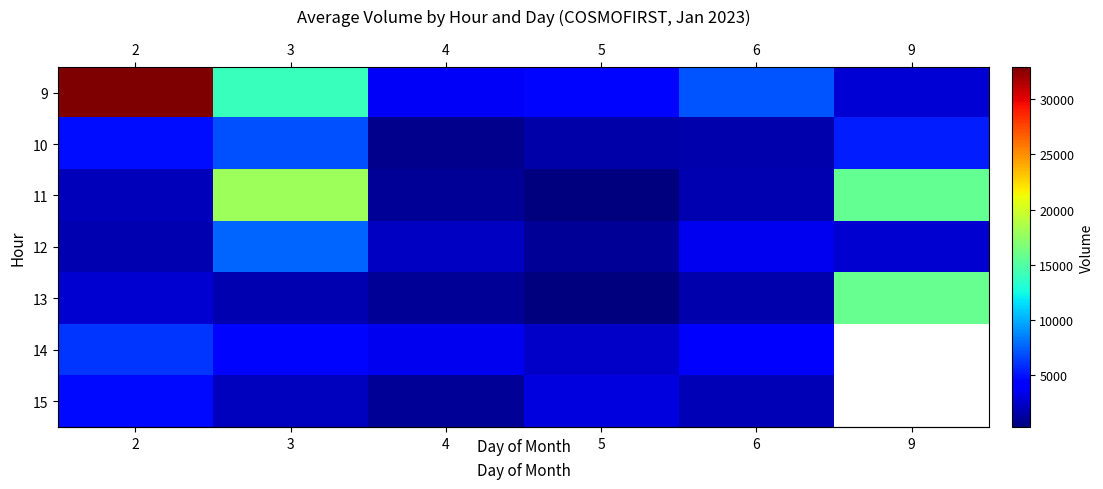

Between 2 and 3, which series saw the biggest shift?

row_0